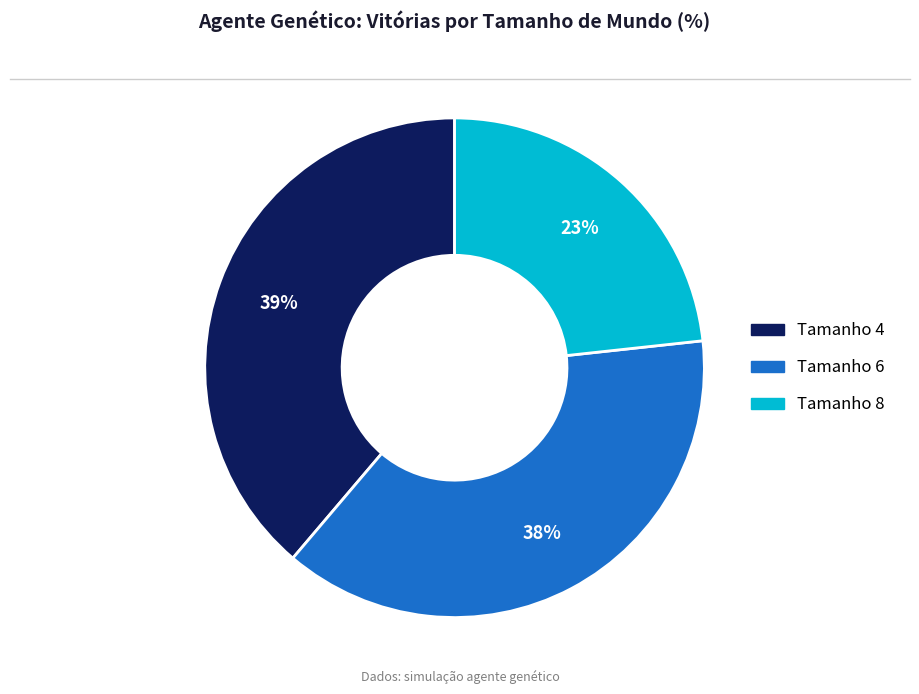

Is Tamanho 6 the majority of the pie?

No